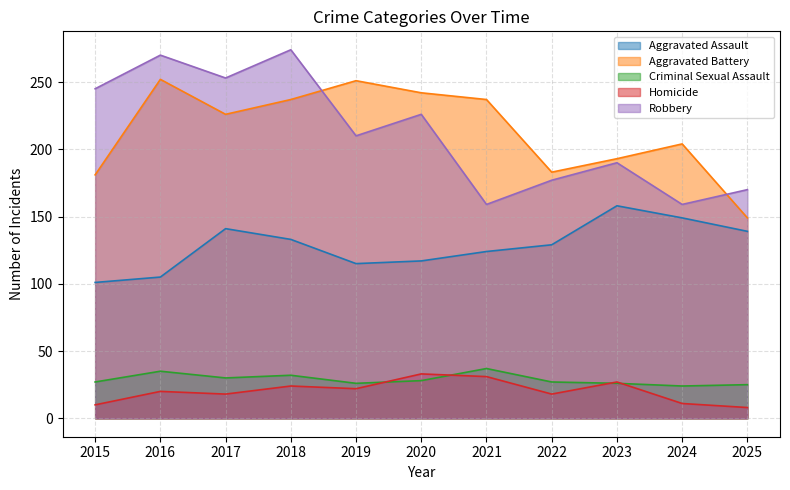

What is the sum of the Aggravated Battery values at 2018 and 2022?

420